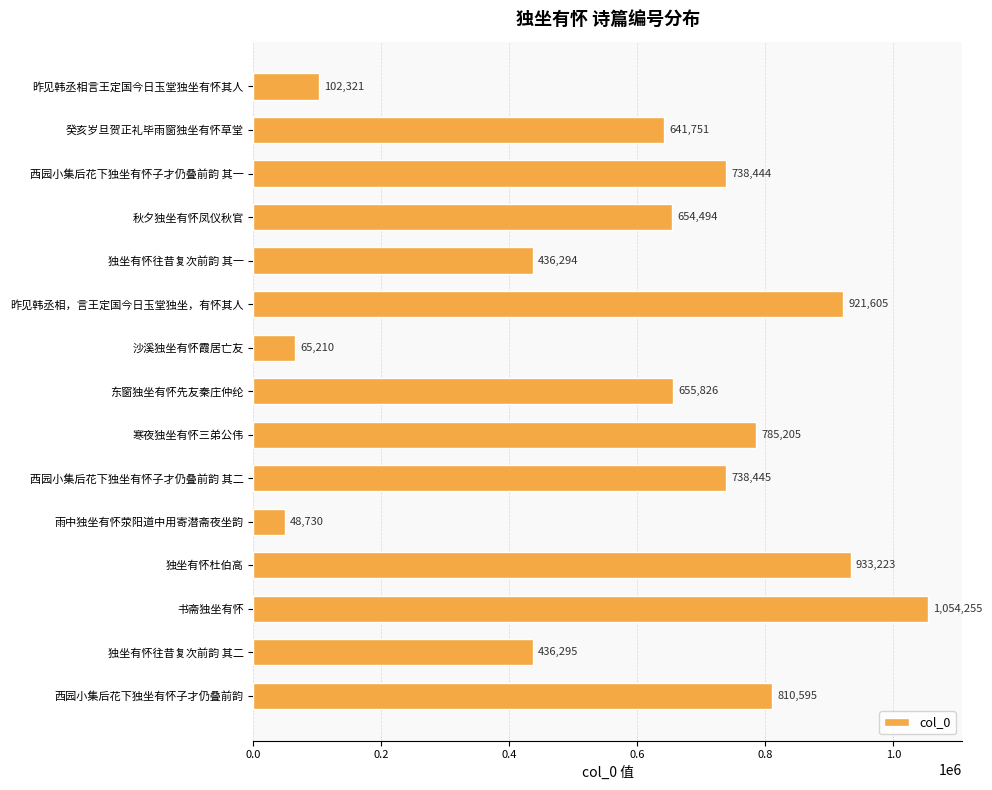

Which category has the lowest value across all series?

雨中独坐有怀荥阳道中用寄潜斋夜坐韵